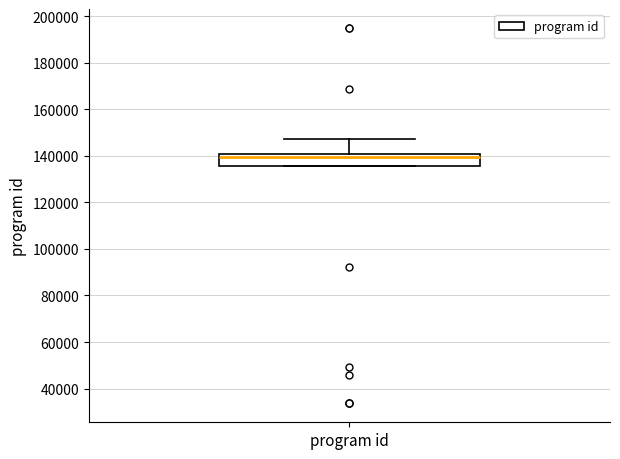

Transcribe this box plot: give where the median line is, the range the box spans, and where the two whiskers end, as read against the y-axis. The values are not printed on the chart, so give them approximately, as read against the axis.

median 140000 (just below the box's upper edge), box 136000 to 140000, whiskers 136000 to 148000